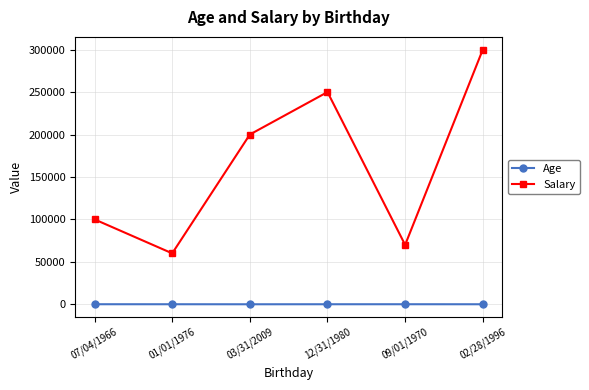

Which series changed the most between 12/31/1980 and 09/01/1970?

Salary